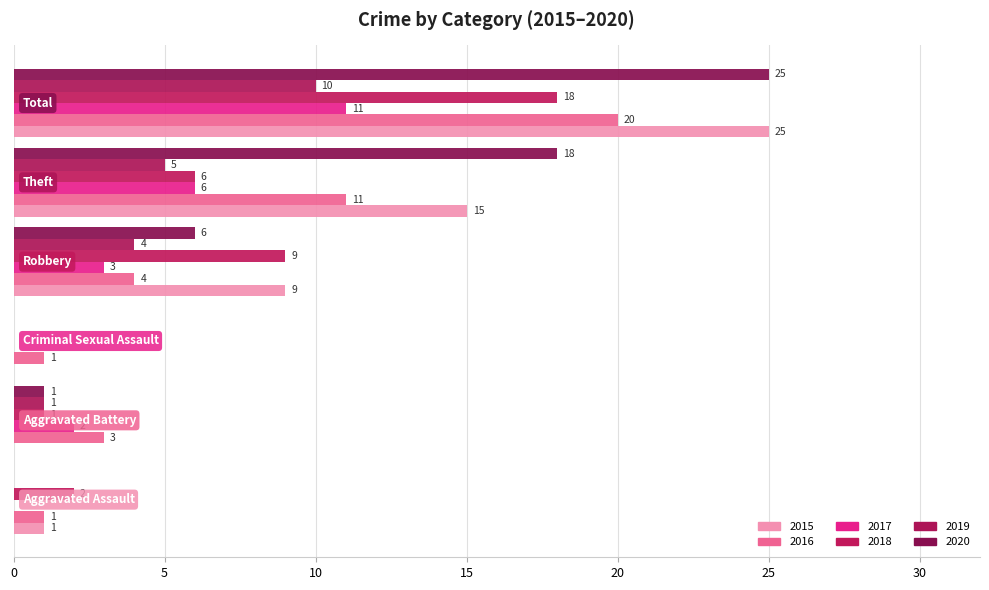

How many categories are shown in the chart?

6